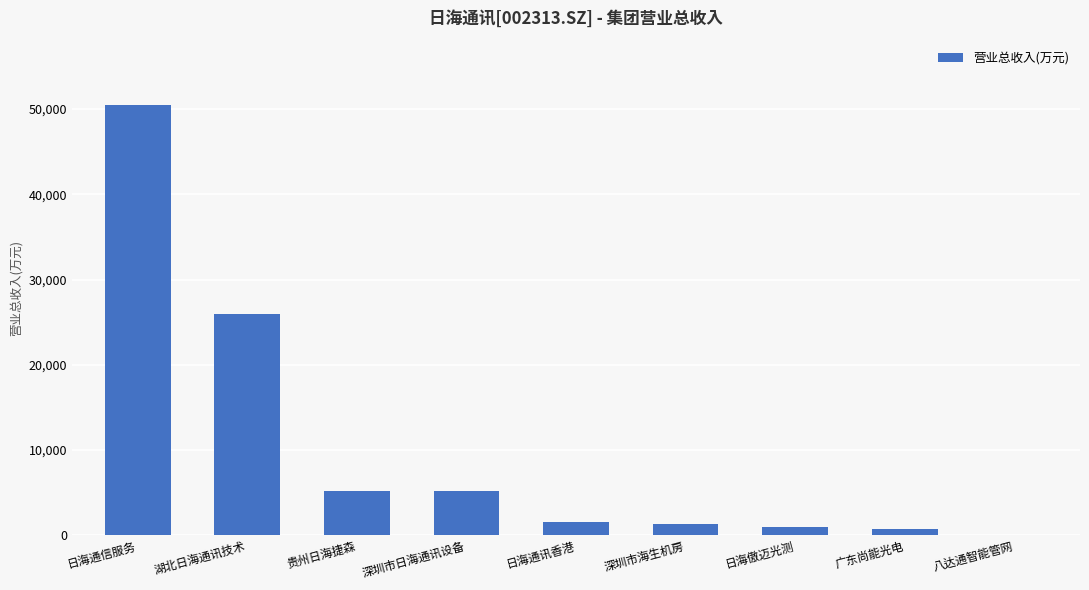

True or false: the data shows 32797.2 at 日海通信服务.

False